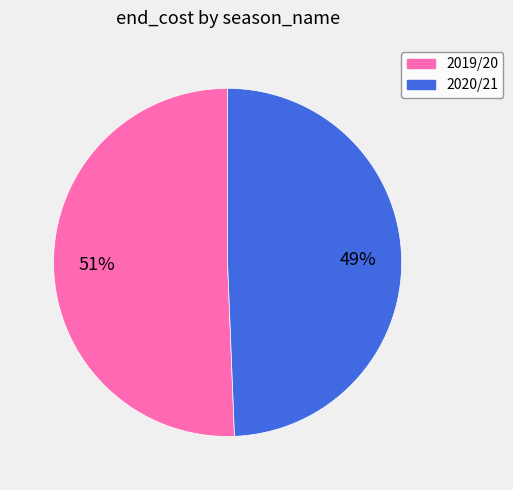

What is the ratio of the value at 2020/21 to the value at 2019/20?

1.0